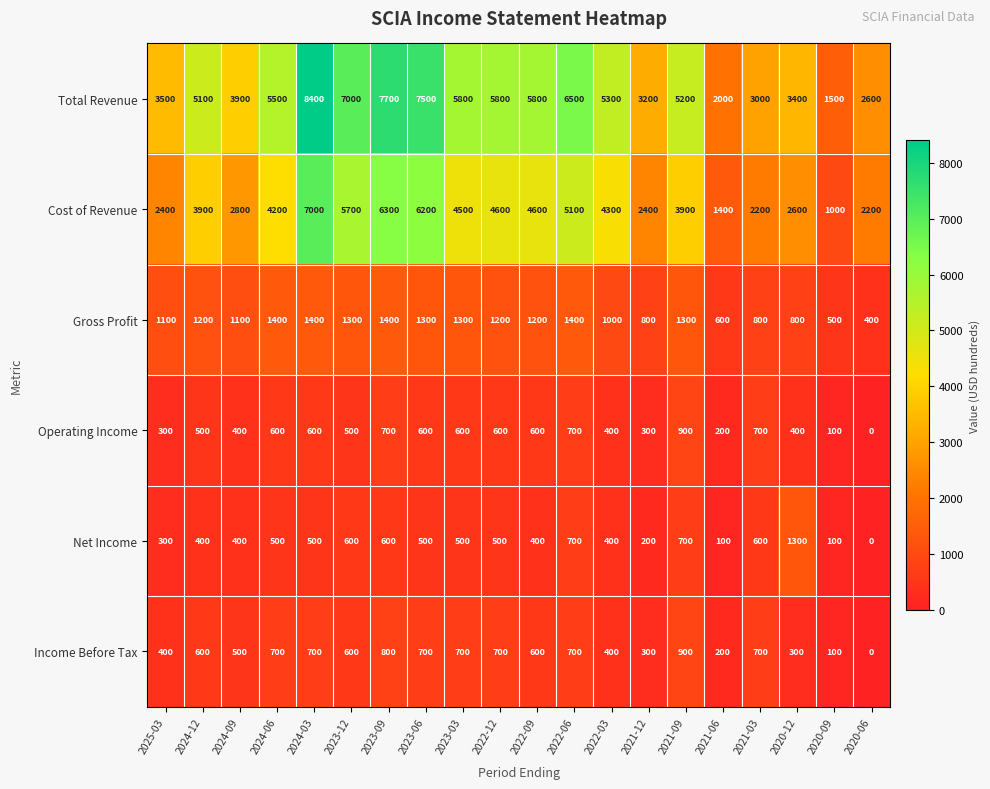

Which series has the largest total across all categories?

Total Revenue